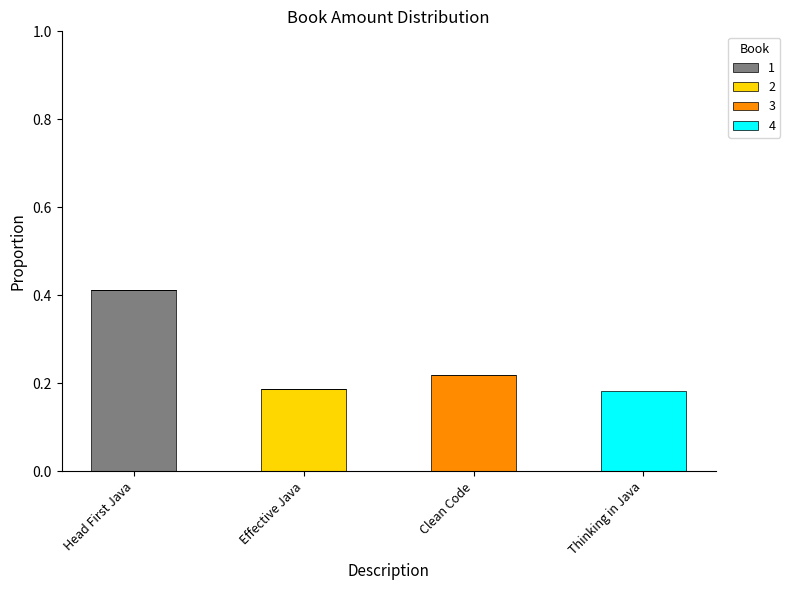

Count the number of data series in this chart.

4